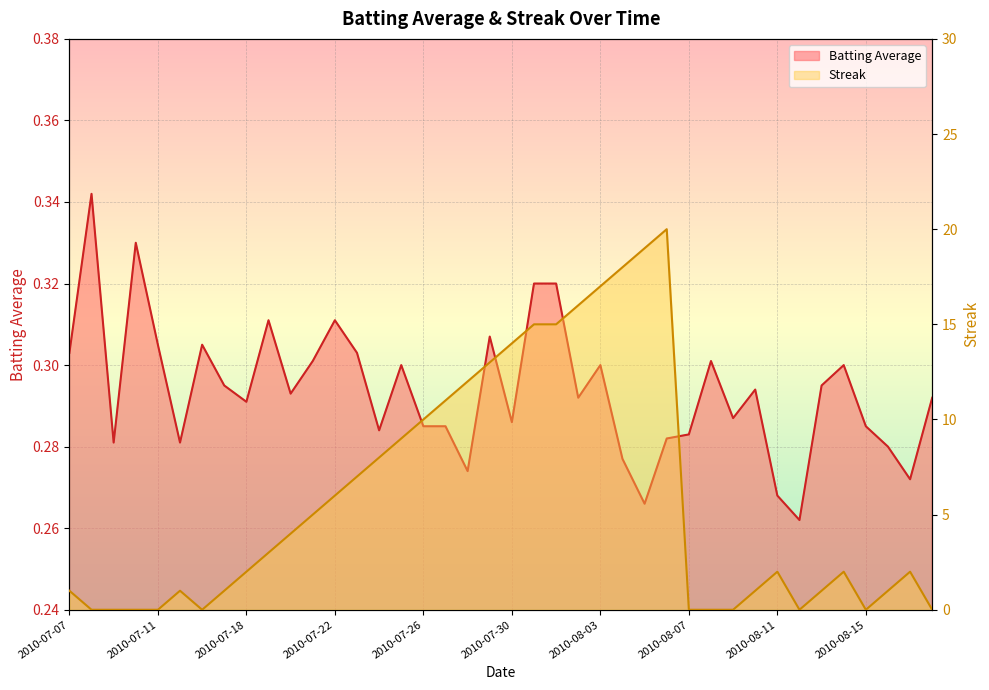

What is the value of the Batting Average point at the 33rd from the left?

0.3